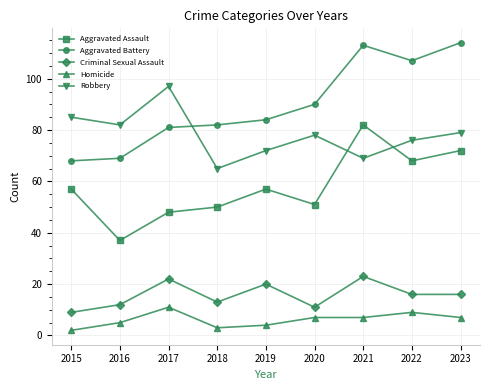

Does the chart have visible grid lines?

Yes